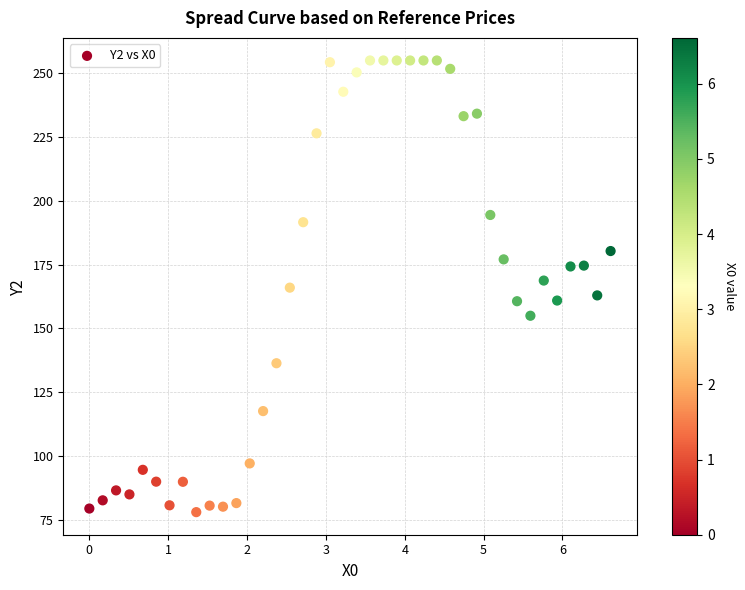

What is the range of Y values (max minus min)?

177.0